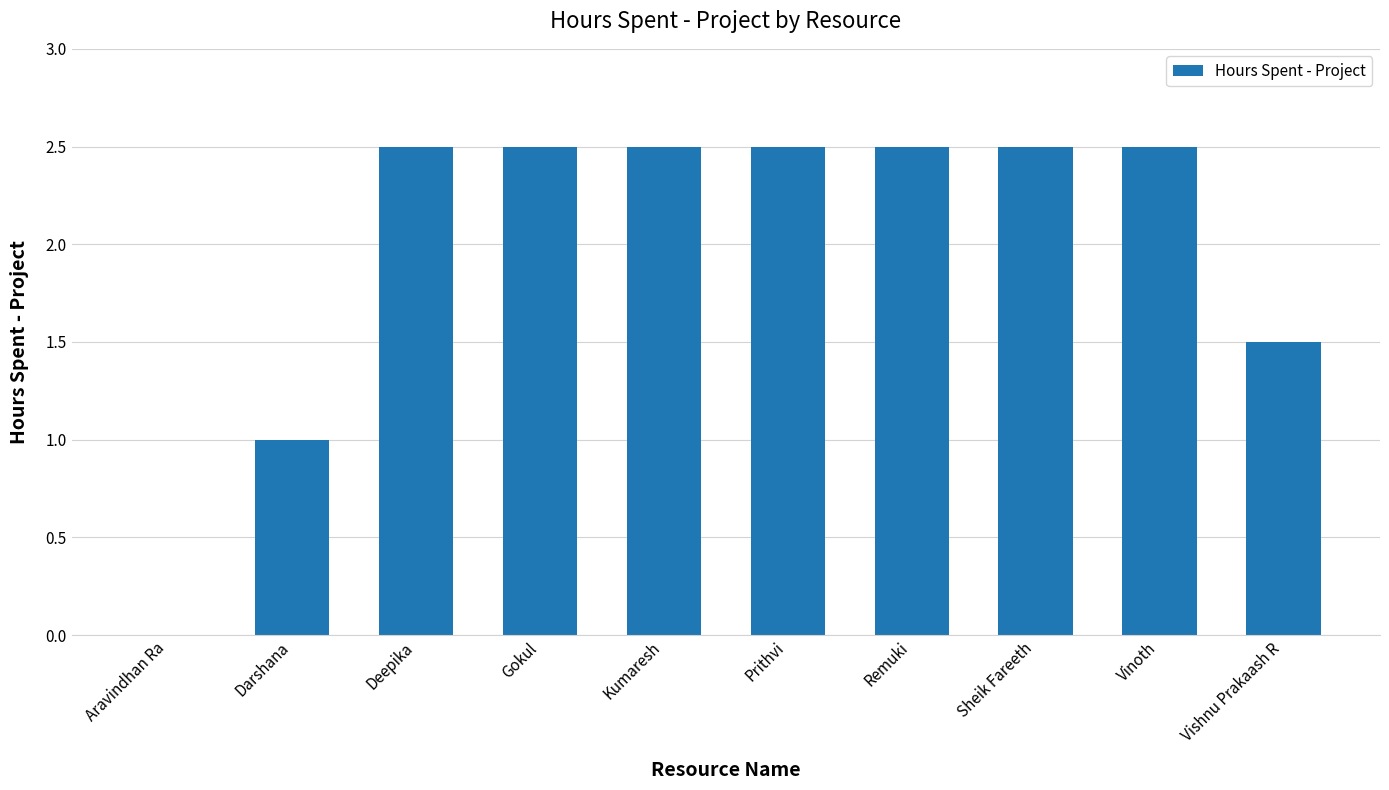

How many positive values are there?

9